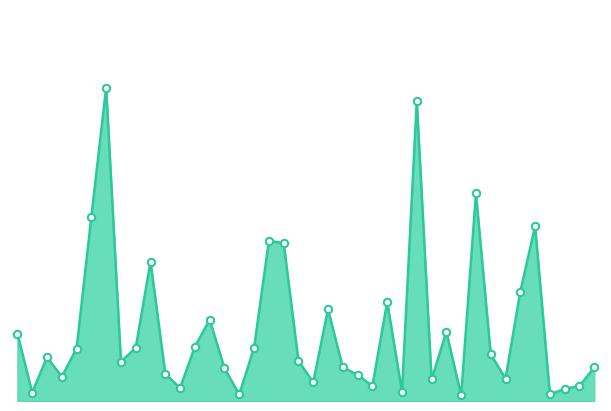

Is this an area chart (filled region under the line)?

Yes